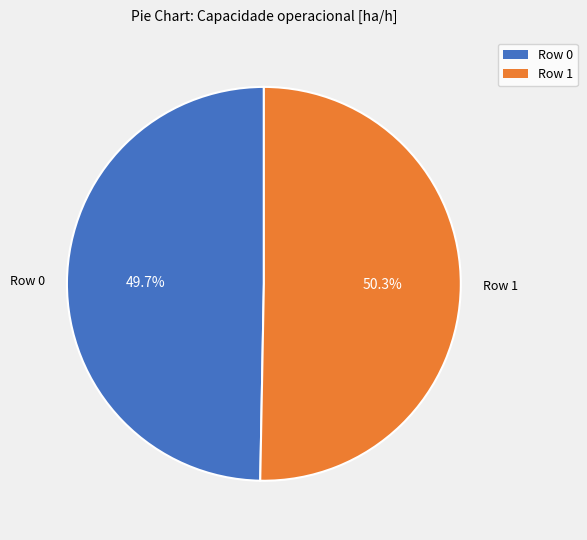

The Row 0 slice represents 63% of the pie. True or false?

False